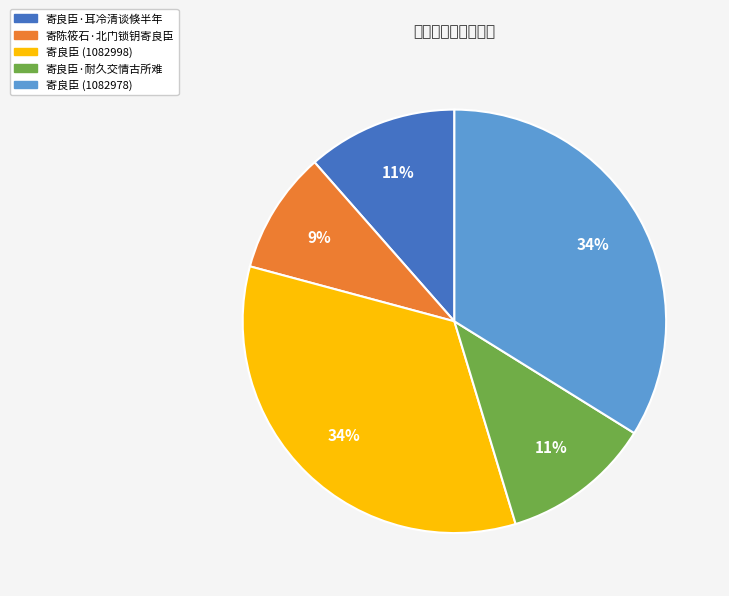

Which category has the smallest portion of the pie?

寄陈筱石·北门锁钥寄良臣